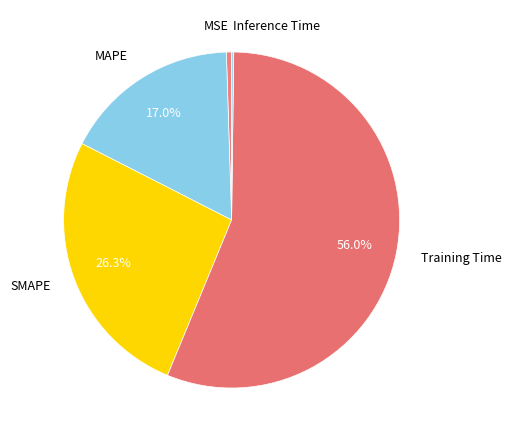

Is there any slice that represents more than half of the pie?

Yes